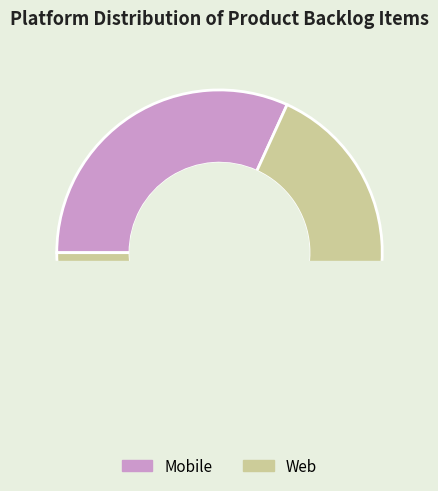

How many slices are in this pie chart?

2